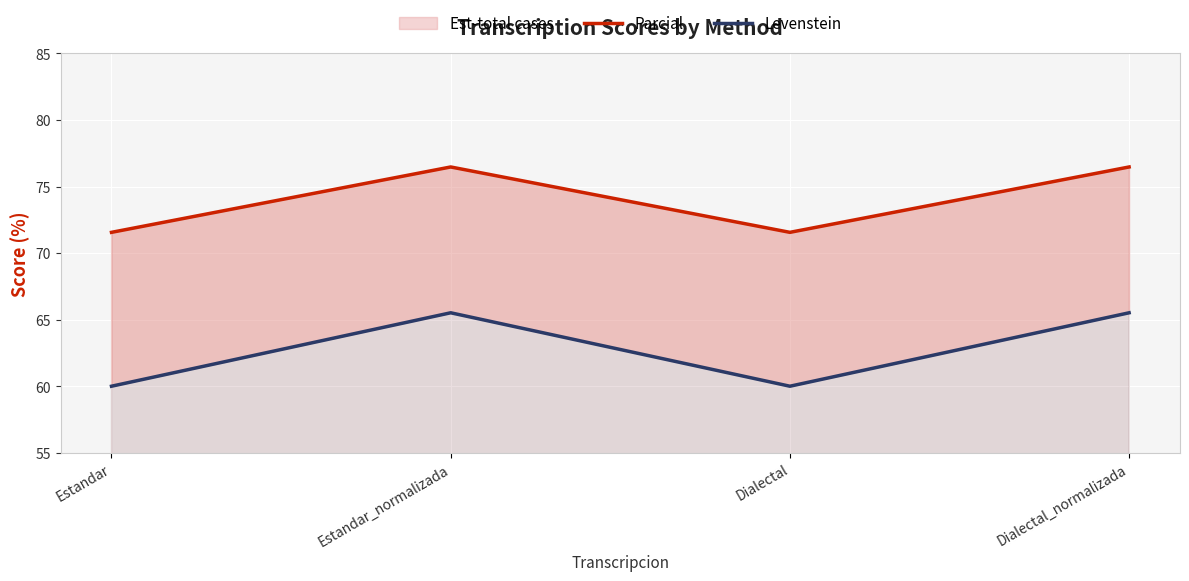

What is the sum of the Parcial values at Dialectal and Estandar_normalizada?

148.0